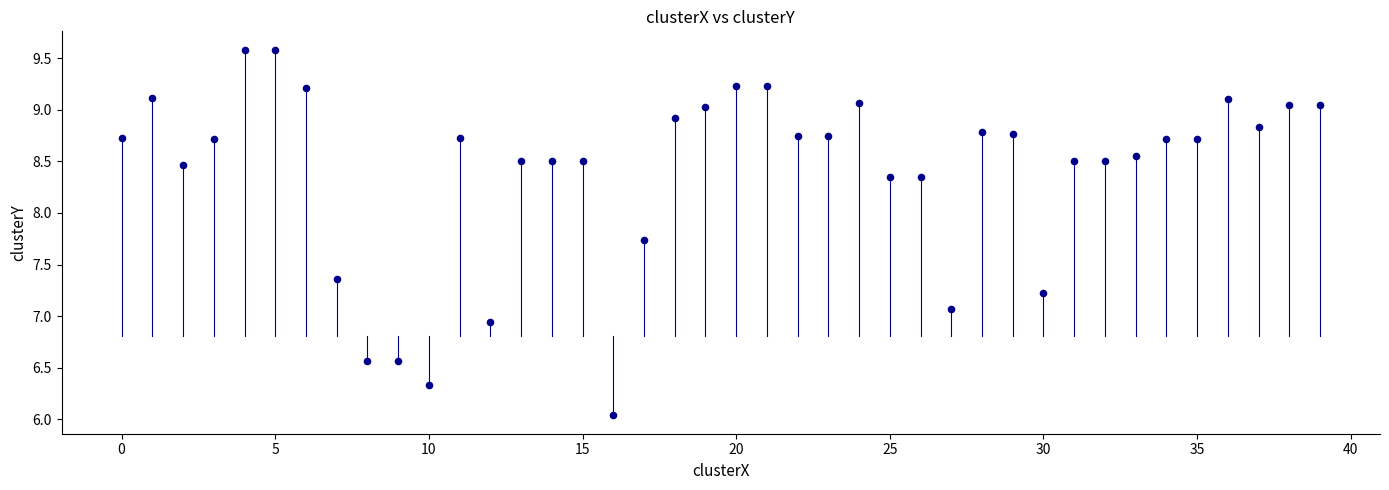

What is the range of Y values (max minus min)?

3.5